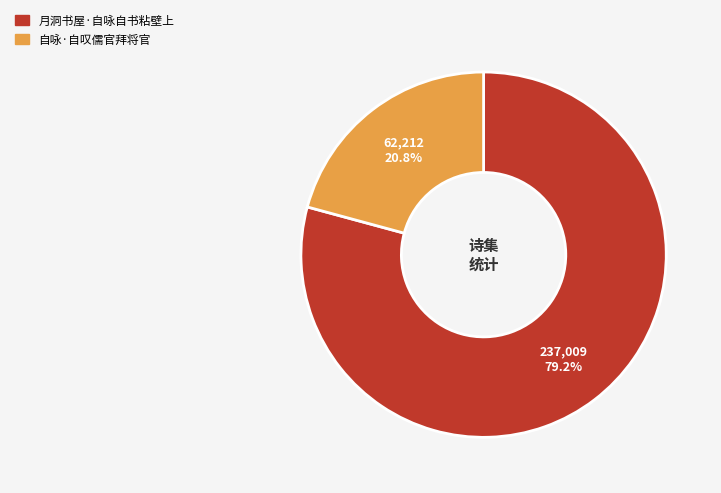

Which has a higher value, 自咏·自叹儒官拜将官 or 月洞书屋·自咏自书粘壁上?

月洞书屋·自咏自书粘壁上